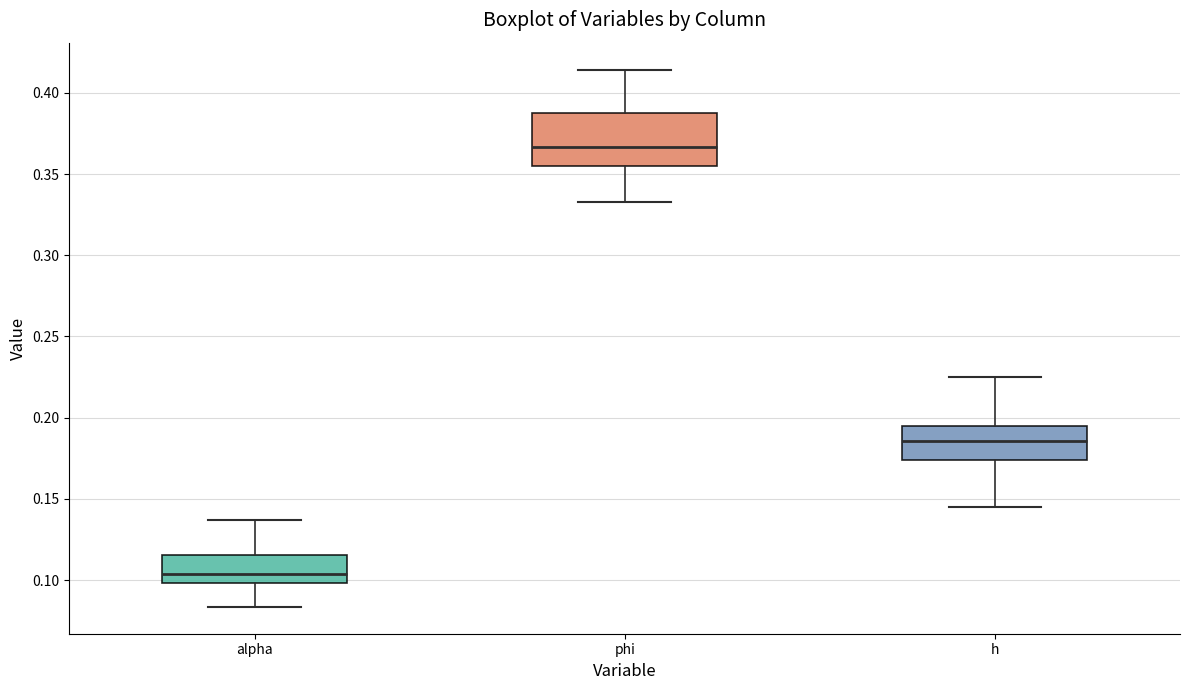

Where is the lower edge of the box for alpha on the y-axis? The values are not printed on the chart, so give them approximately, as read against the axis.

0.100